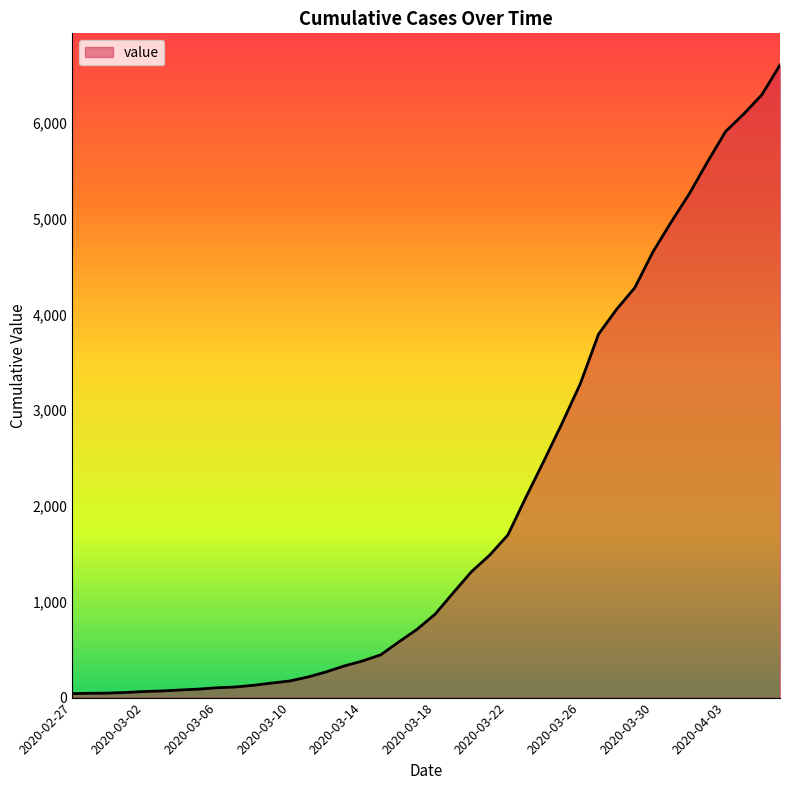

What is the difference between the maximum and minimum values?

6563